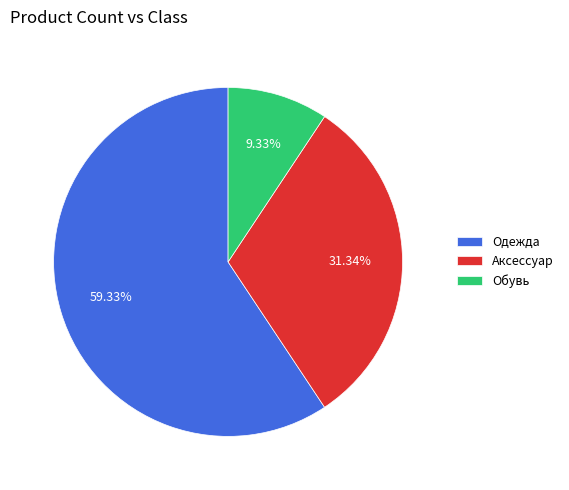

Rank the categories by value from highest to lowest.

Одежда, Аксессуар, Обувь